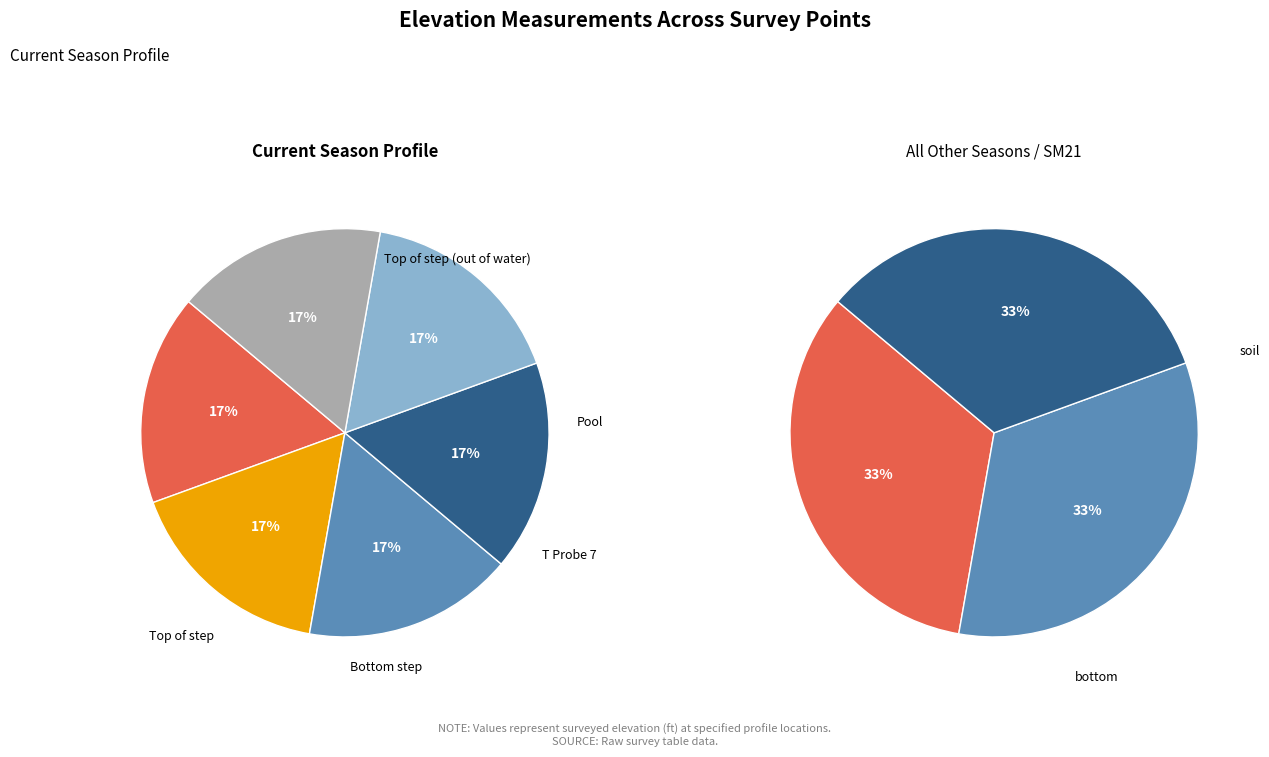

The Pool slice represents 27% of the pie. True or false?

False